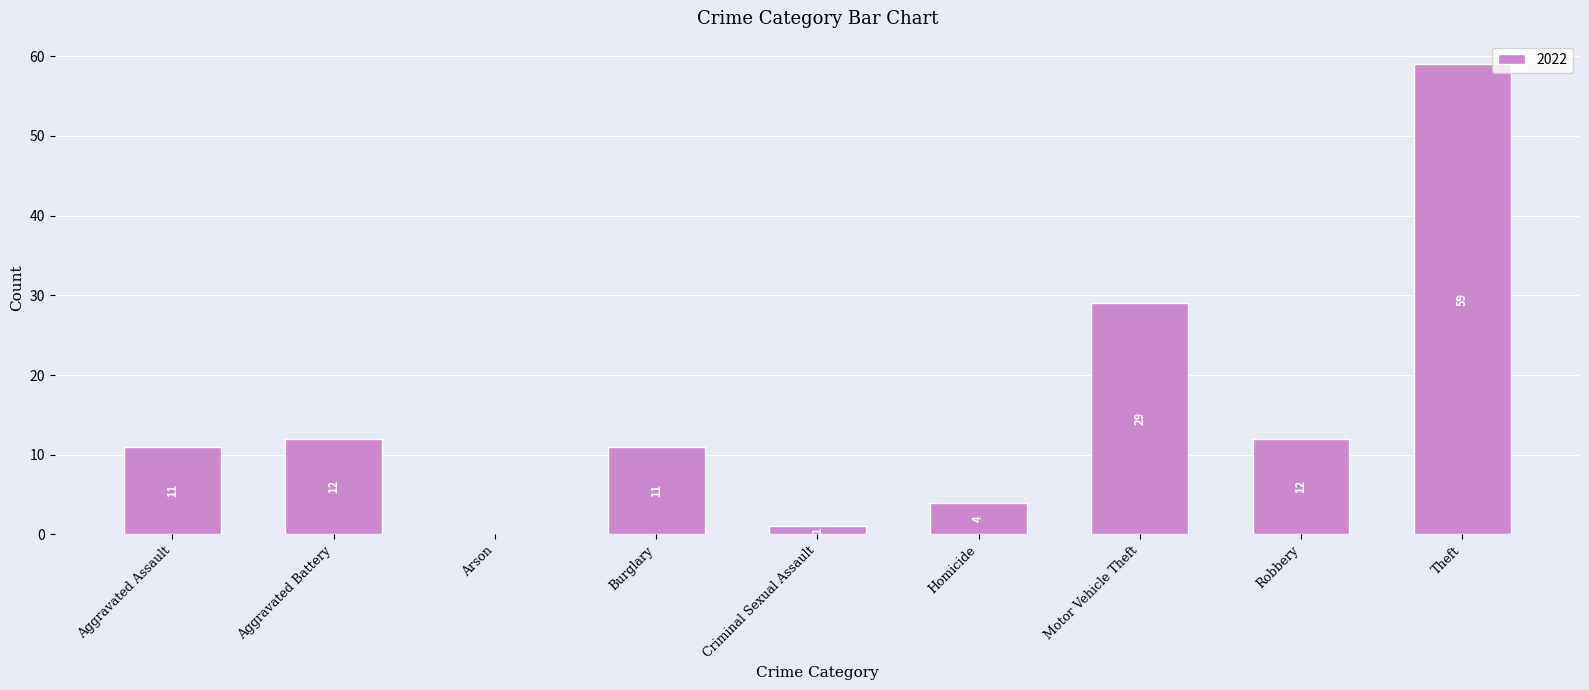

The value at Theft is 59. True or false?

True